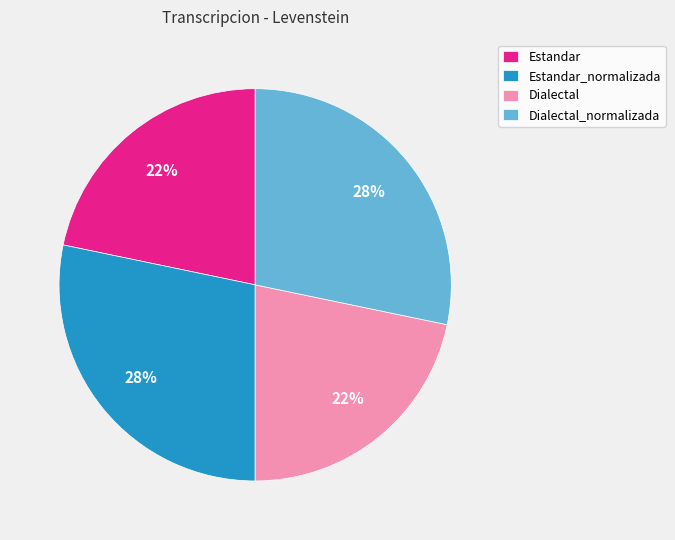

True or false: Dialectal accounts for 10% of the total.

False